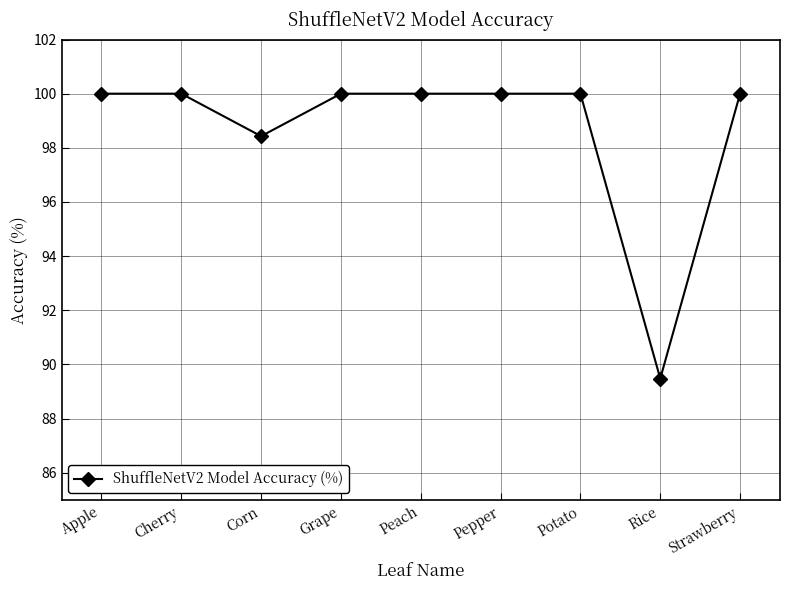

How many lines are shown in the chart?

1